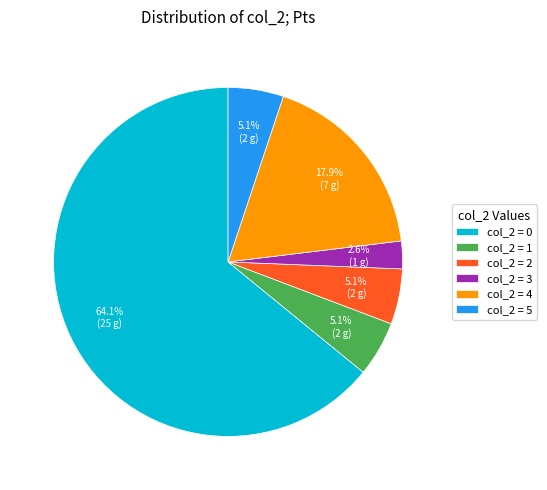

Does col_2 = 0 represent more than half of the total?

Yes